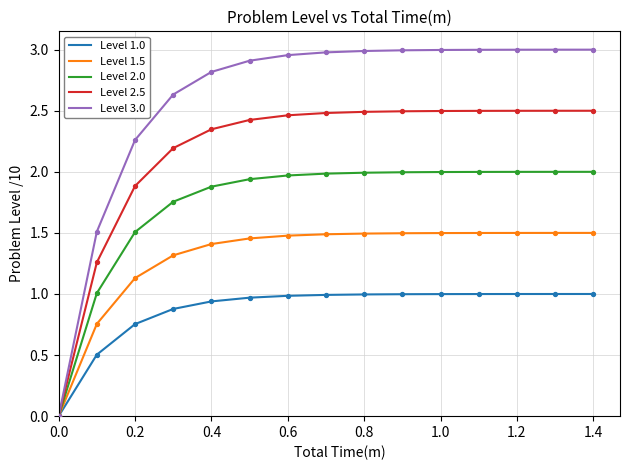

Which series has the widest spread of values?

Level 3.0